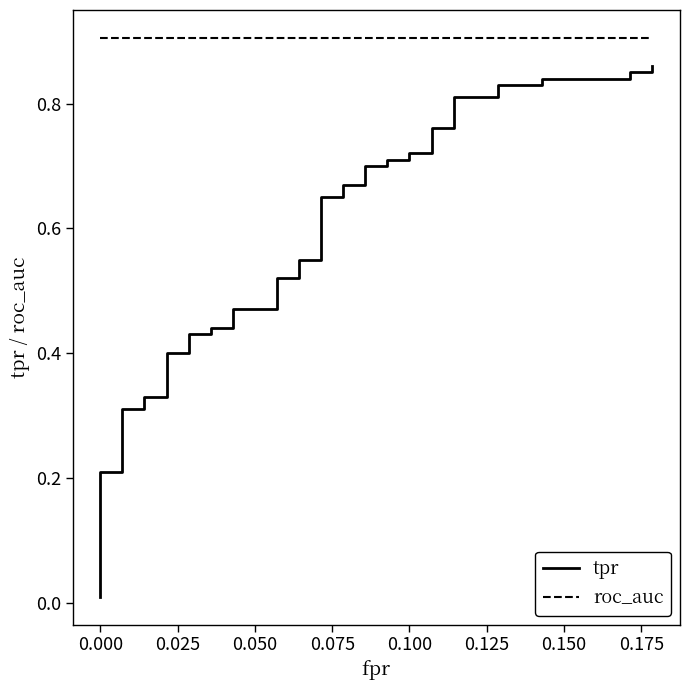

How many distinct data groups are displayed?

2